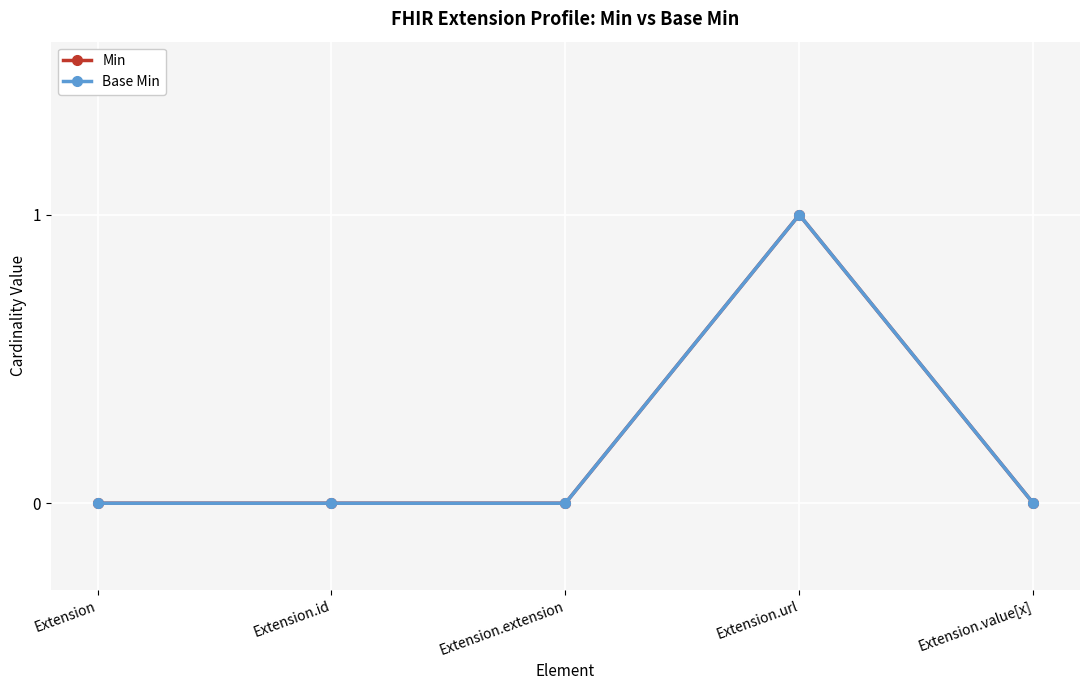

Is this an area chart (filled region under the line)?

No